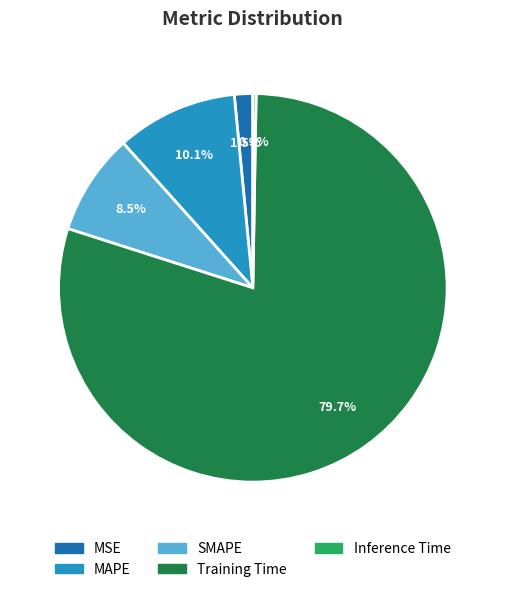

Which category accounts for the majority?

Training Time